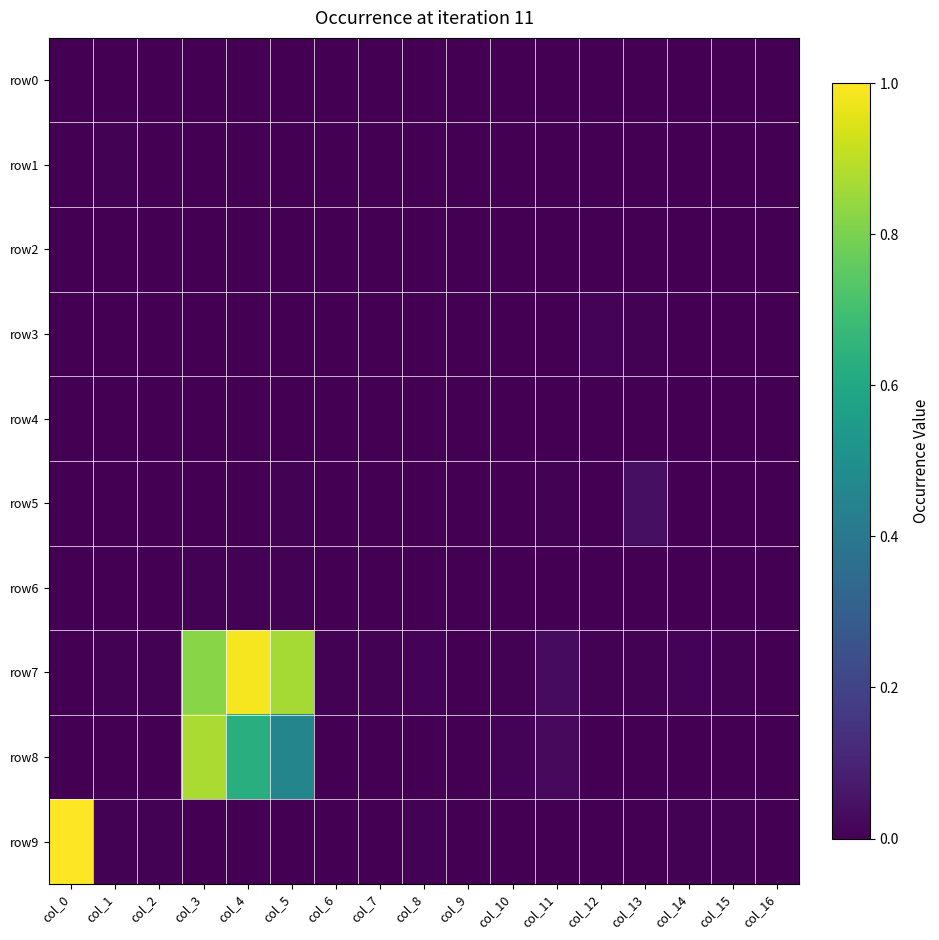

Which has a higher value, col_11 or col_0?

col_11